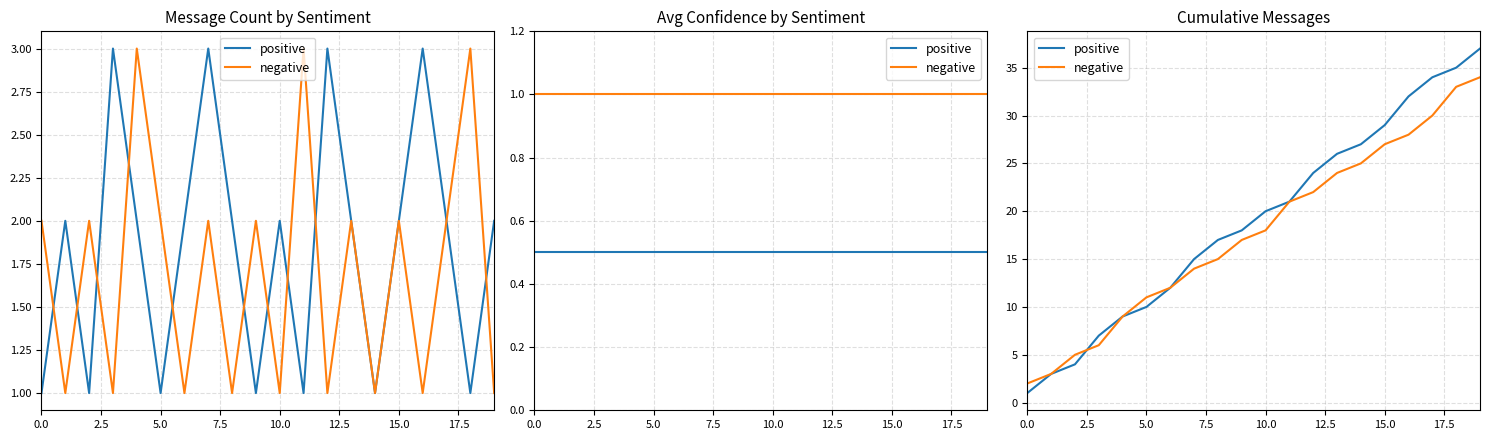

What is the value of the negative point at the 12th from the left?

21